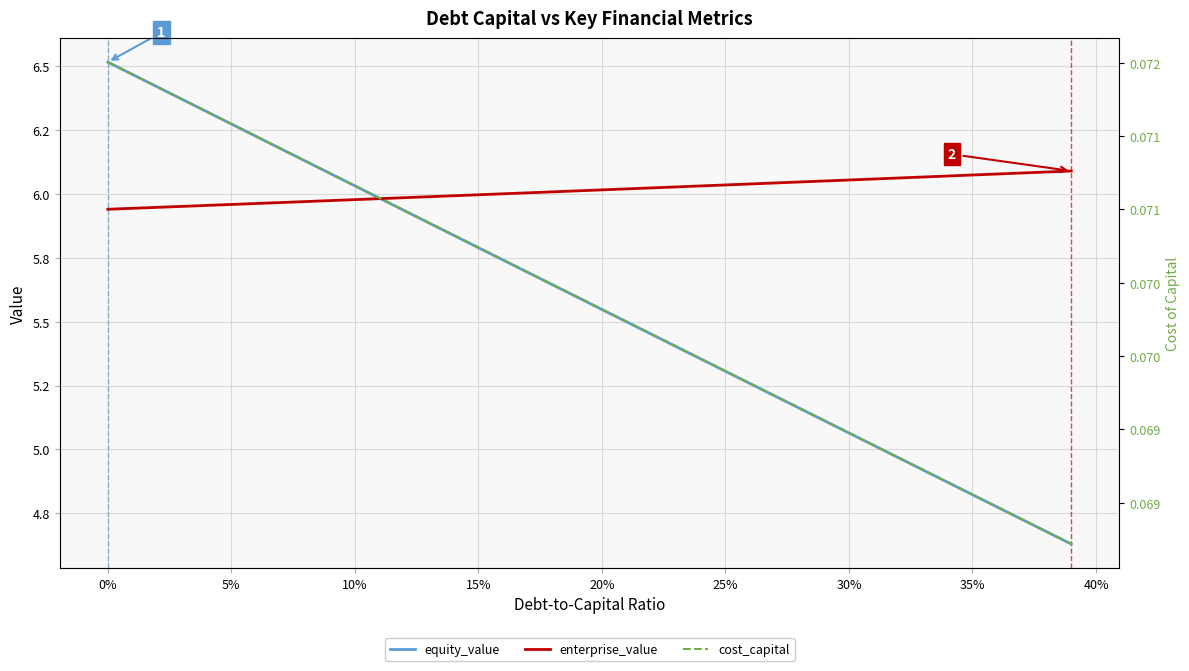

True or false: cost_capital and enterprise_value intersect in this chart.

False